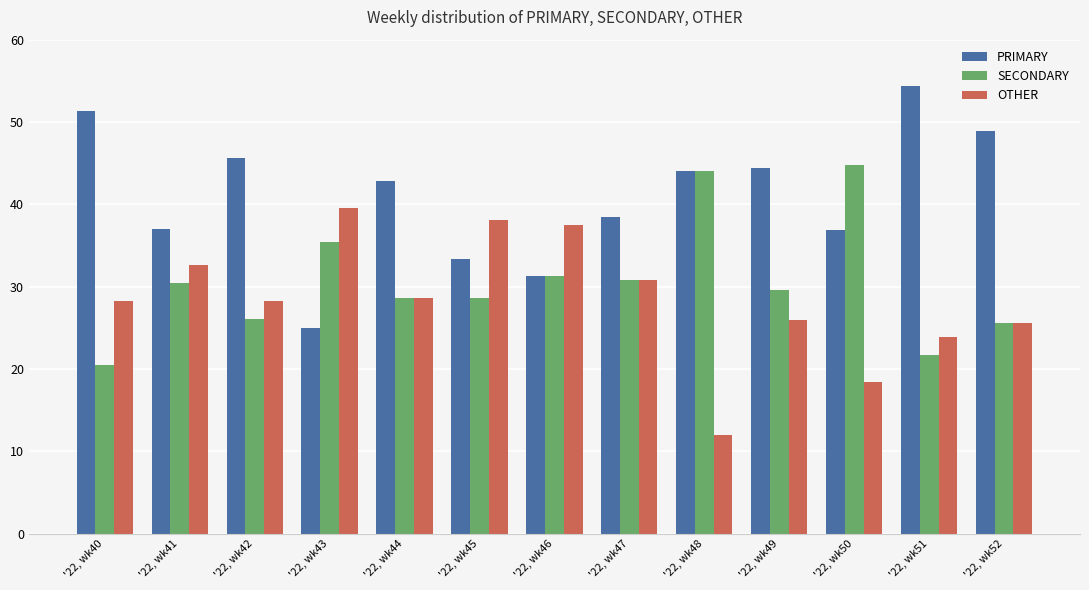

Which series has the largest range (max minus min)?

PRIMARY